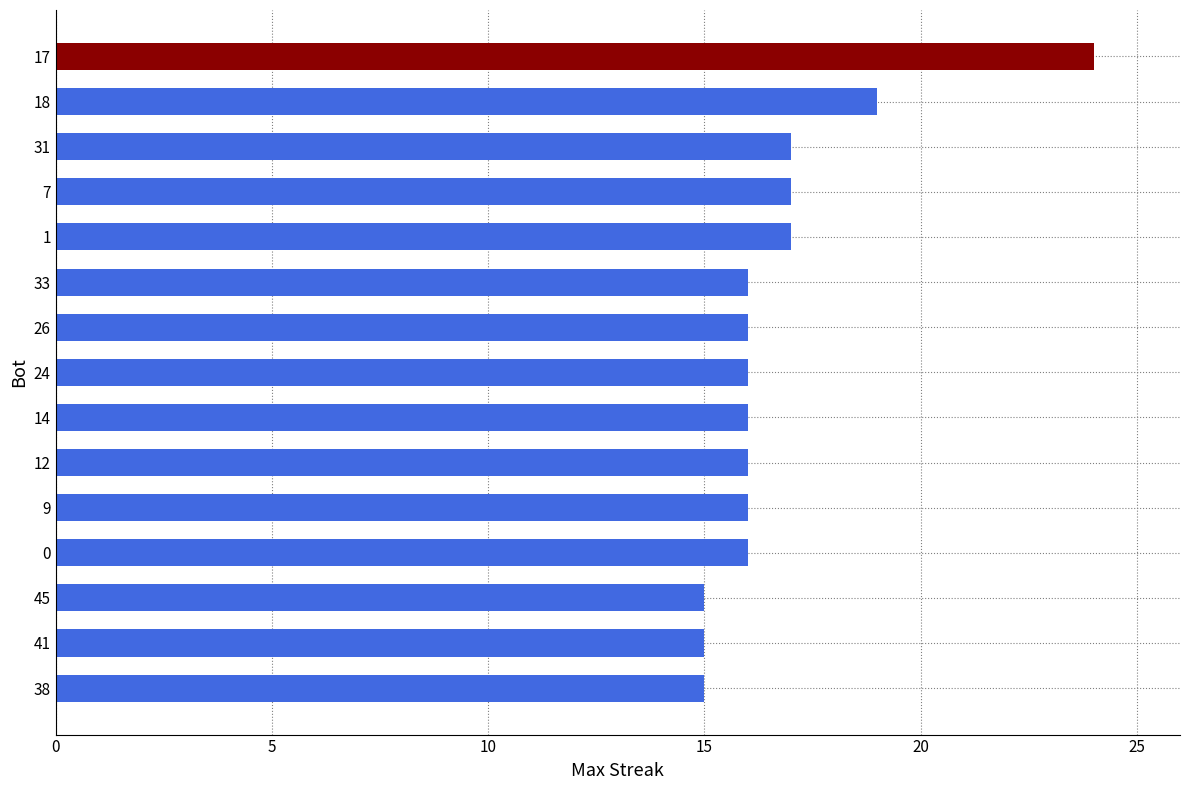

Reading bottom to top, what are all the values shown in this chart?

38=15	41=15	45=15	0=16	9=16	12=16	14=16	24=16	26=16	33=16	1=17	7=17	31=17	18=19	17=24